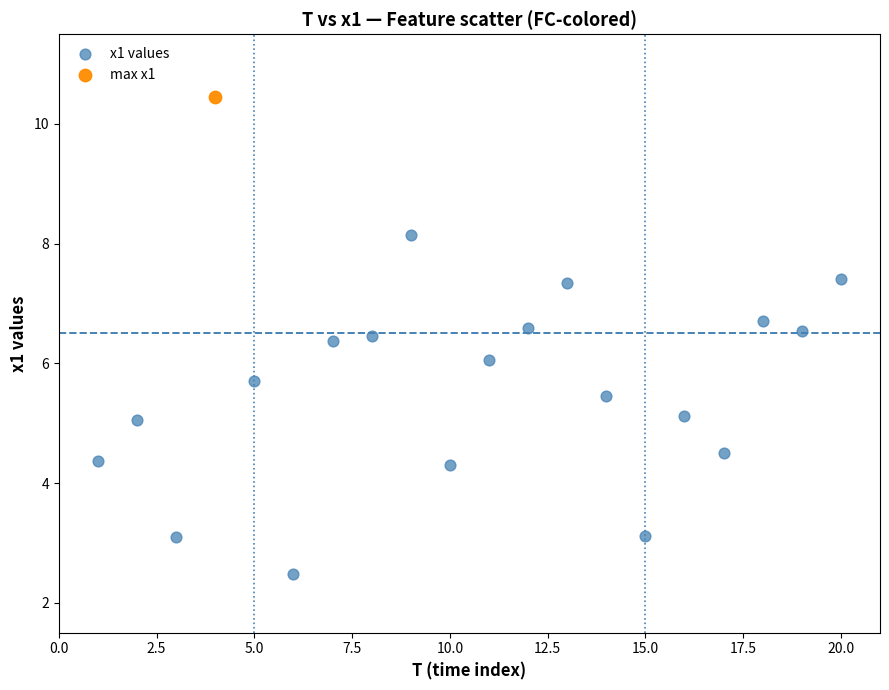

What are all the series names shown in the legend?

x1 values, max x1